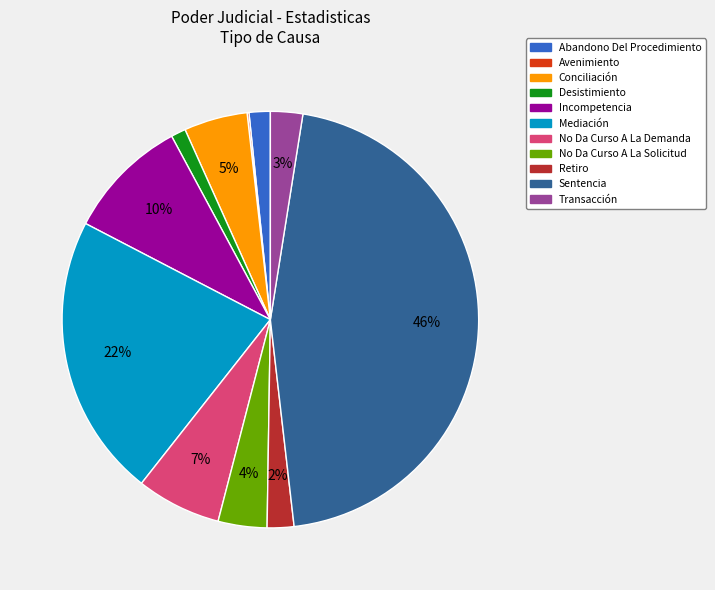

What is the largest slice in the pie chart?

Sentencia